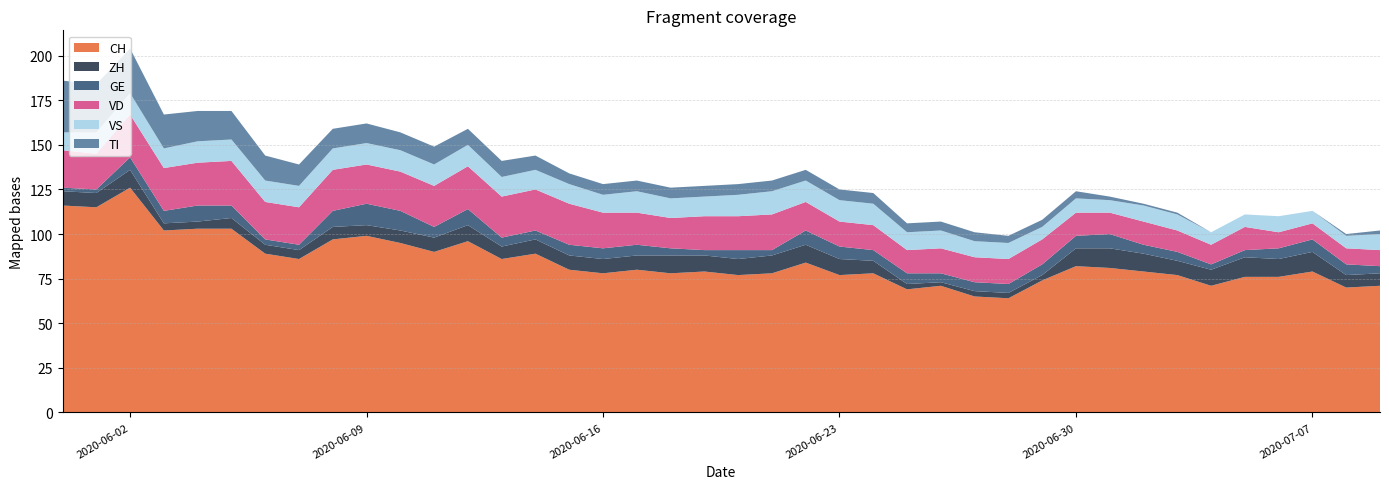

Reading left to right, list all the values displayed in this chart.

CH: 116	115	126	102	103	103	89	86	97	99	95	90	96	86	89	80	78	80	78	79	77	78	84	77	78	69	71	65	64	74	82	81	79	77	71	76	76	79	70	71
ZH: 8	8	10	4	4	6	5	5	7	6	7	8	9	7	8	8	8	8	10	9	9	10	10	9	7	3	2	3	3	3	10	11	10	8	9	11	10	11	7	7
GE: 2	2	7	7	9	7	3	3	9	12	11	6	9	5	5	6	6	6	4	3	5	3	8	7	6	6	5	5	5	6	7	8	5	5	3	4	6	7	6	4
VD: 21	20	24	24	24	25	21	21	23	22	22	23	24	23	23	23	20	18	17	19	19	20	16	14	14	13	14	14	14	14	13	12	13	12	11	13	9	9	9	9
VS: 10	12	12	11	12	12	12	12	12	12	12	12	12	11	11	11	10	12	11	11	12	13	12	12	12	10	10	9	9	7	8	7	9	9	7	7	9	7	7	9
TI: 29	27	25	19	17	16	14	12	11	11	10	10	9	9	8	6	6	6	6	6	6	6	6	6	6	5	5	5	4	4	4	2	1	1	0	0	0	0	1	2